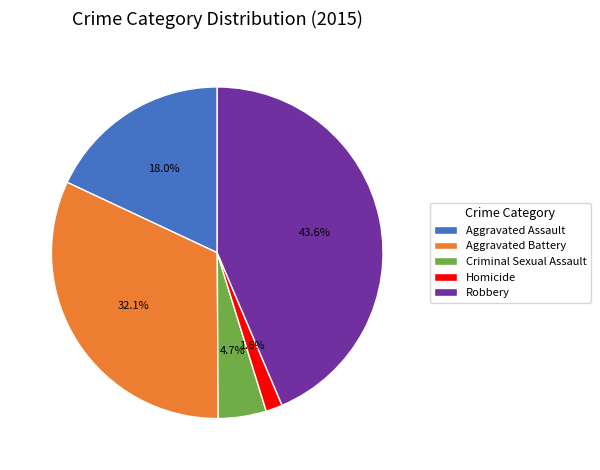

What percentage is the Homicide slice, to the nearest percent?

2%